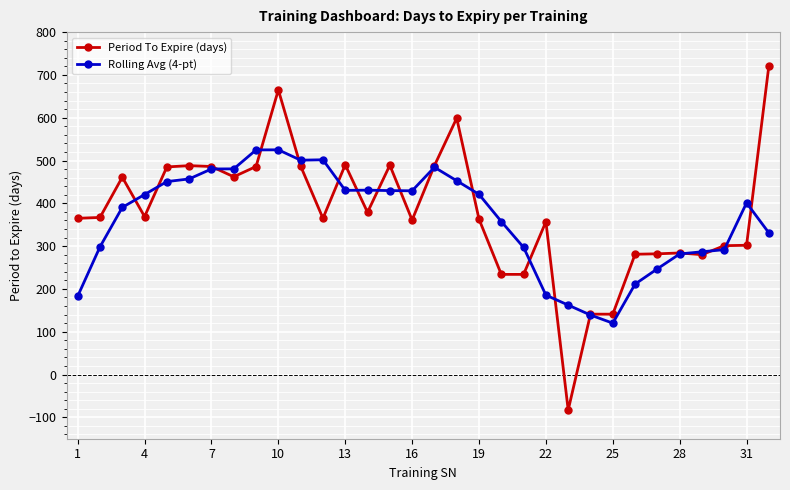

What is the smallest value displayed?

-83.0